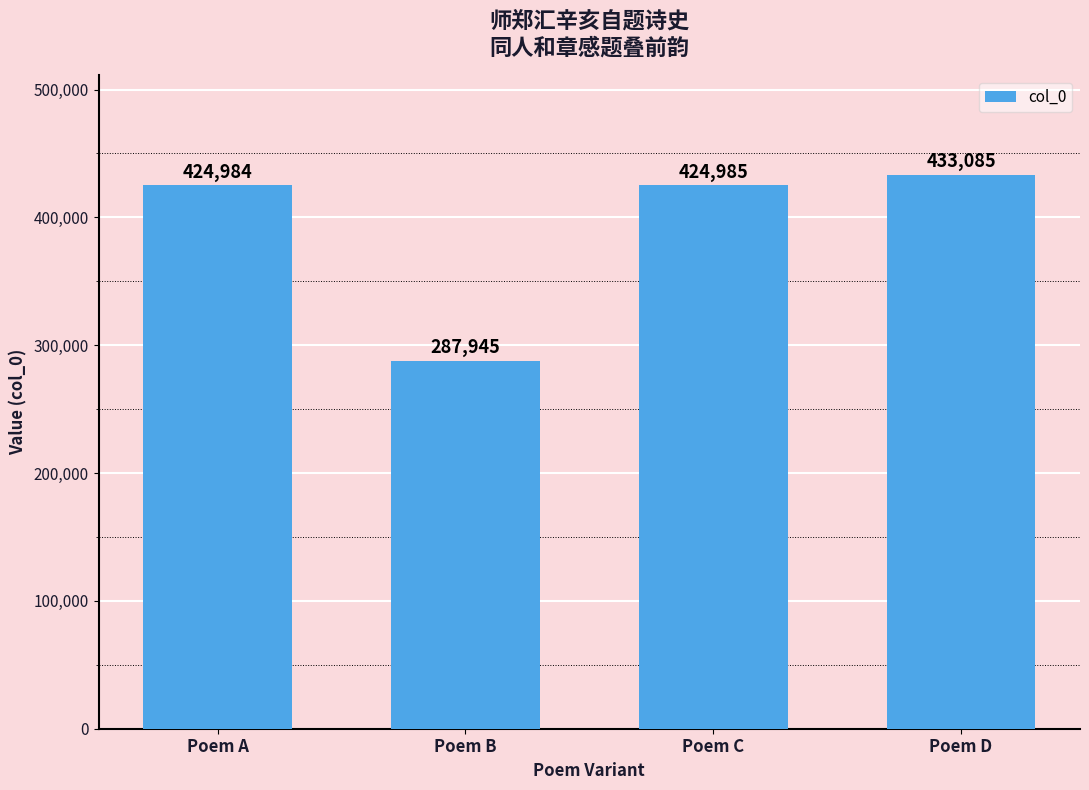

How many bars are there in total?

4